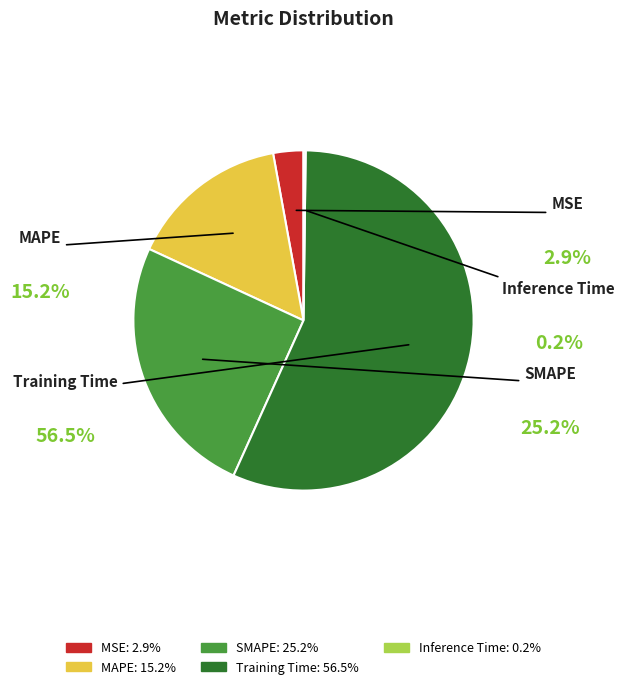

The Training Time slice represents 63% of the pie. True or false?

False